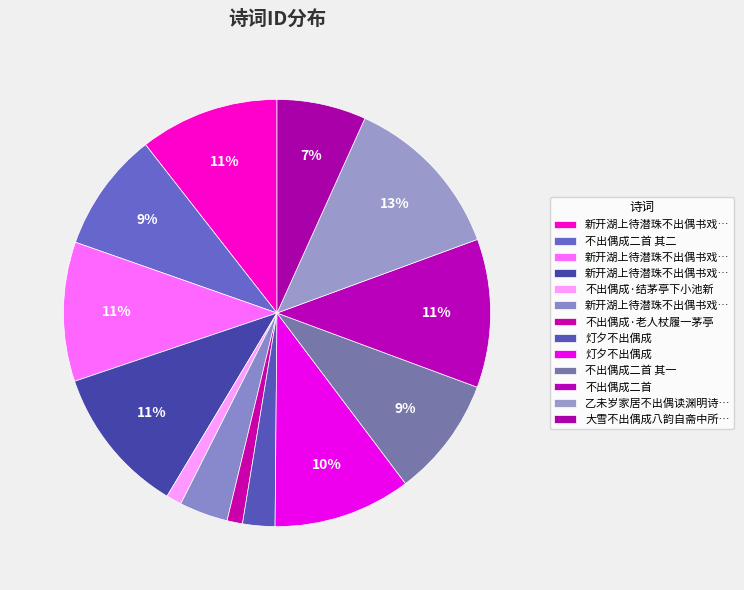

Count the number of slices in the pie.

13